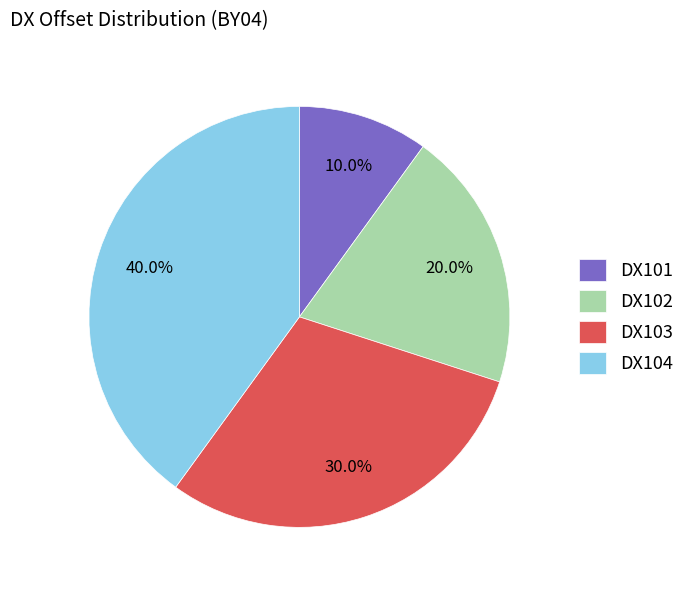

How many slices are in this pie chart?

4